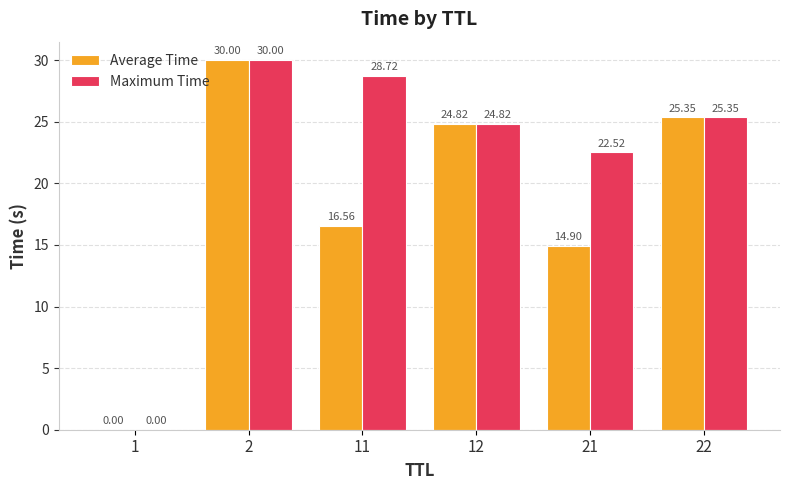

What is the approximate value of Maximum Time at 22?

25.4